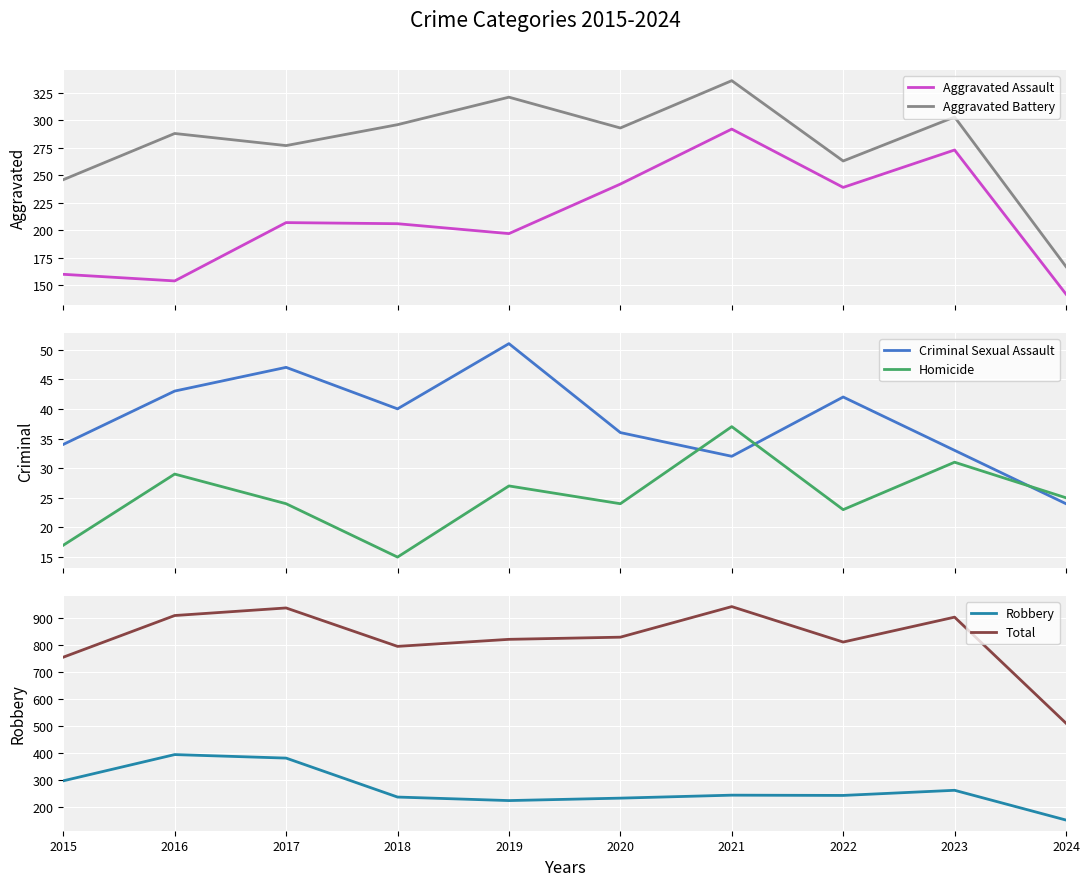

Where is the first local minimum for Aggravated Assault?

2016